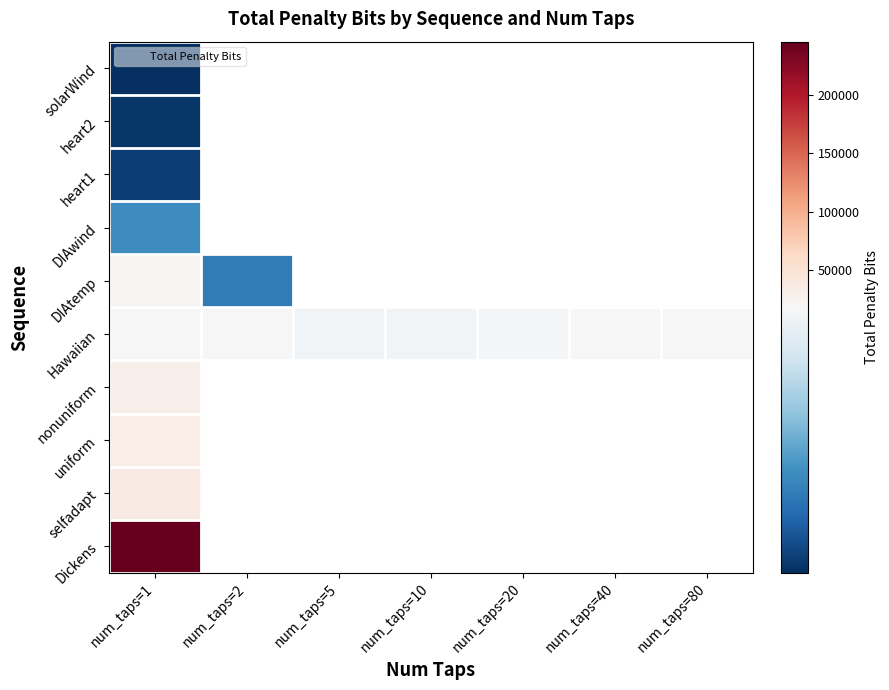

Is the value of DIAtemp at num_taps=10 greater than the value of Hawaiian at num_taps=40?

No